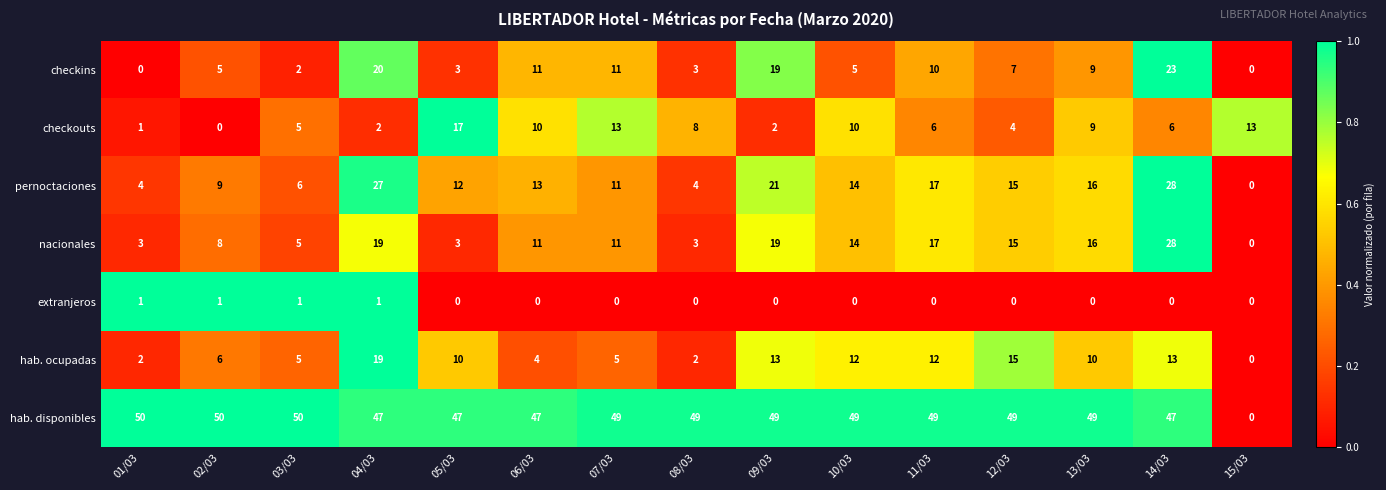

Which series has the largest range (max minus min)?

hab. disponibles